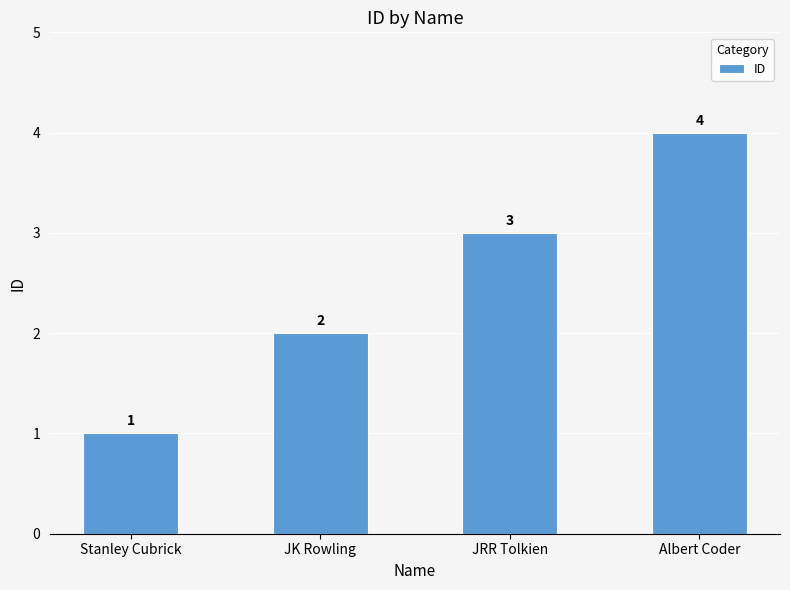

Count the number of categories in the chart.

4